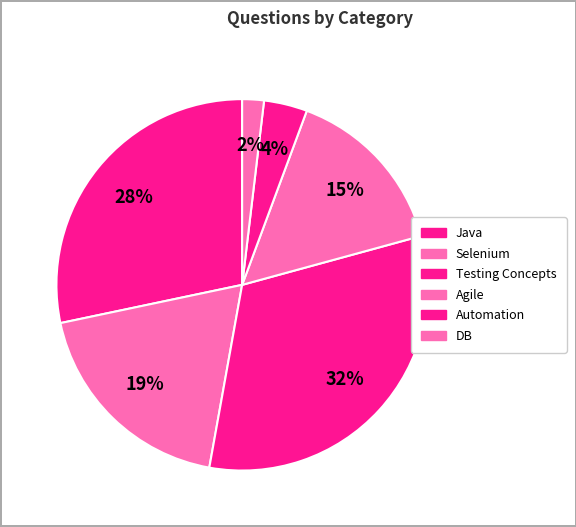

Which category has the smallest portion of the pie?

DB